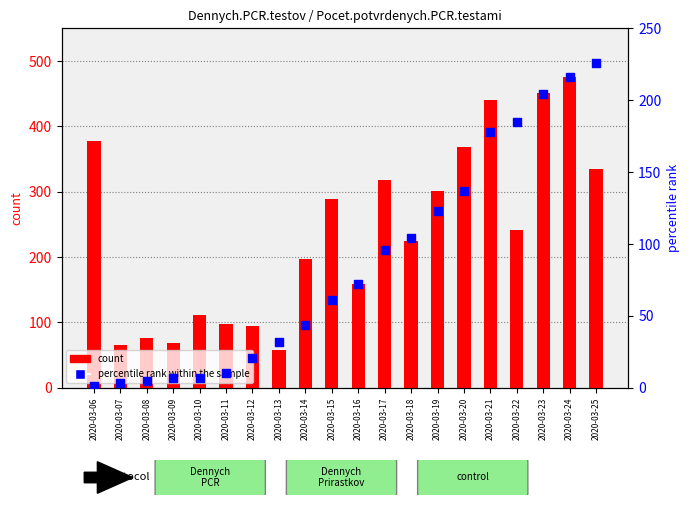

At which category is the sum across all series the highest?

2020-03-24